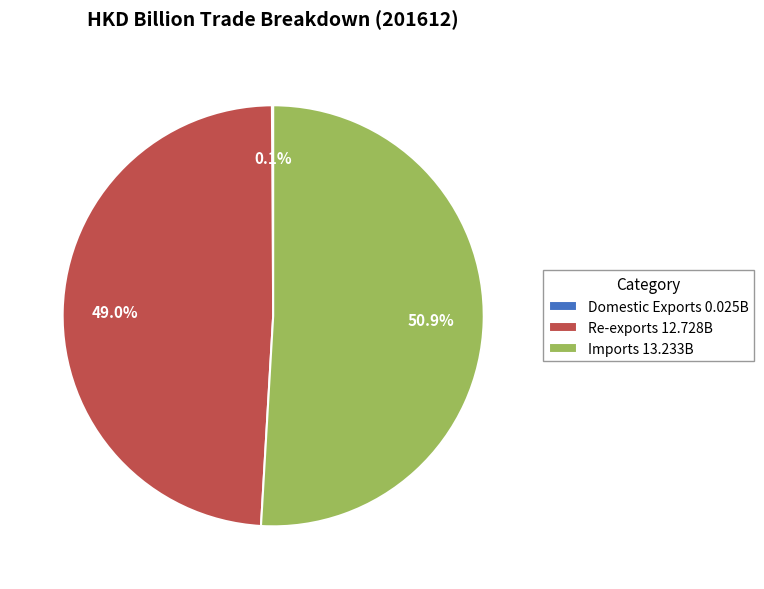

To the nearest percent, what is the difference between the Imports and Re-exports slice percentages?

2%